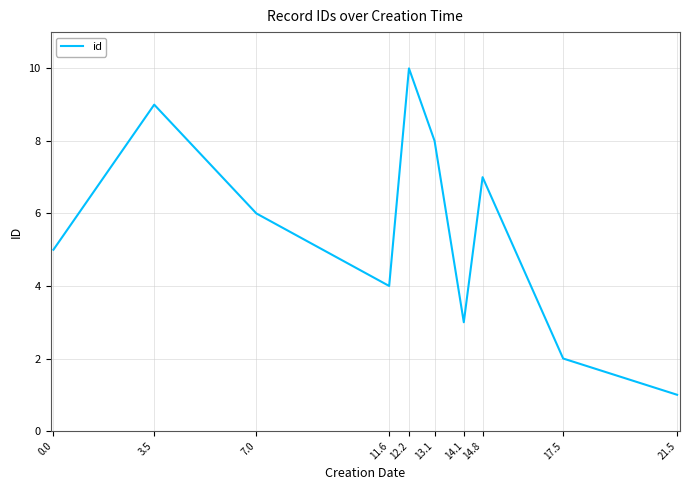

At which category does the data reach its first local peak?

3.5